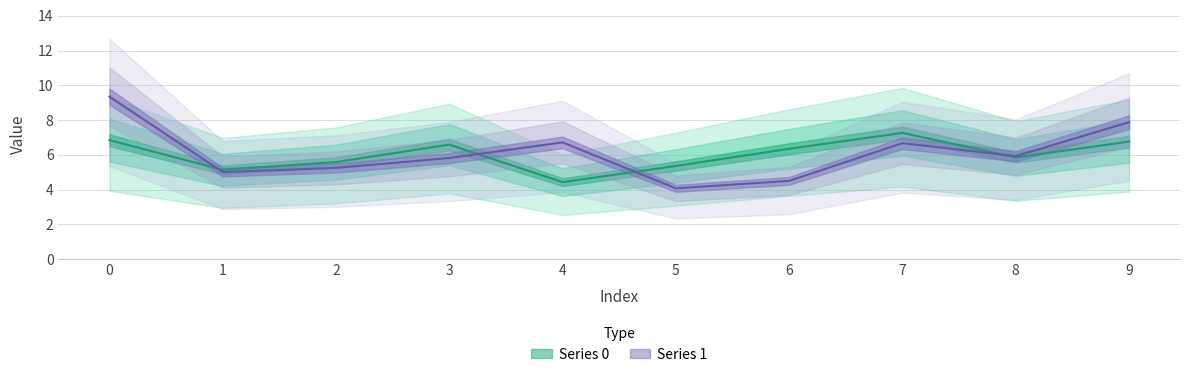

List the series in order of their overall mean, highest first.

Series 1, Series 0